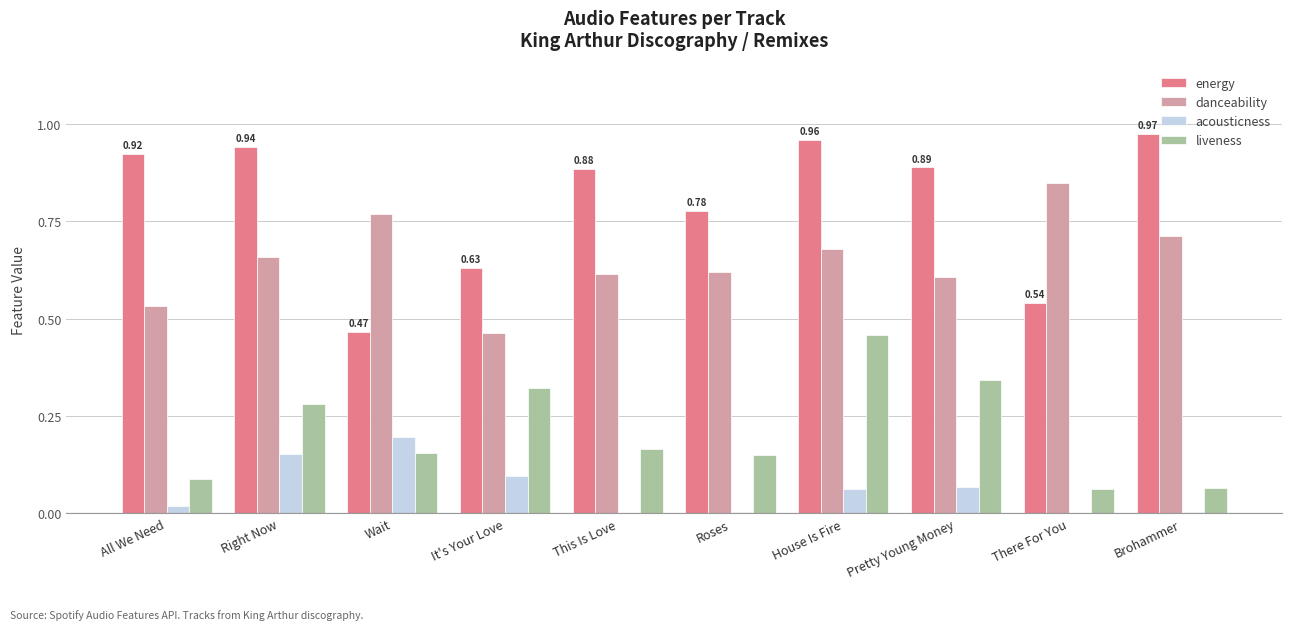

Which series has the largest total across all categories?

energy